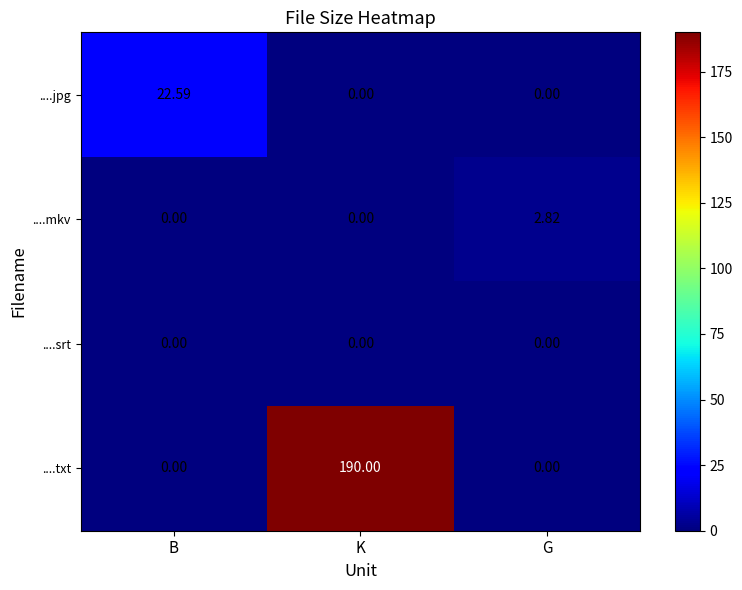

Between B and G, which series saw the biggest shift?

....jpg